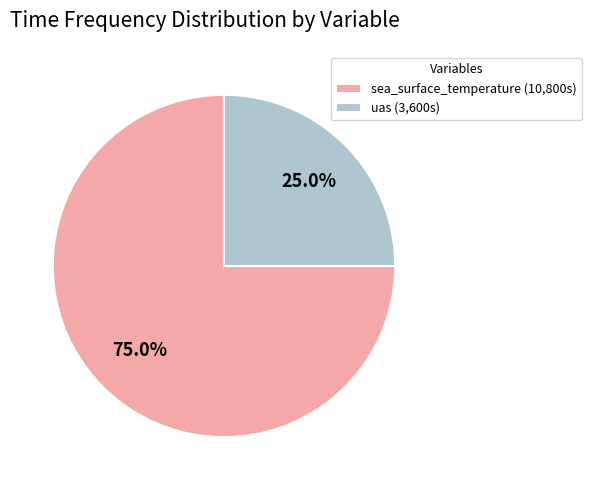

To the nearest percent, what is the difference between the sea_surface_temperature and uas slice percentages?

50%